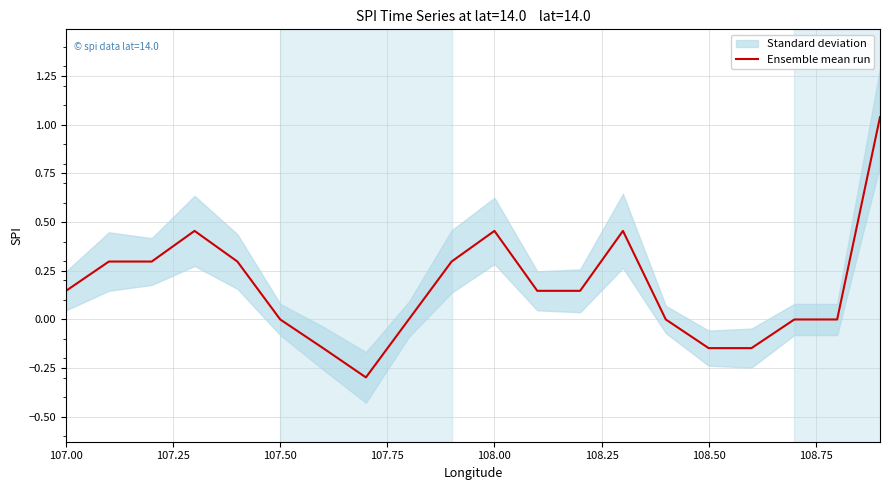

Reading right to left, list all the values displayed in this chart.

1.0	0.0	0.0	-0.1	-0.1	0.0	0.5	0.1	0.1	0.5	0.3	0.0	-0.3	-0.1	0.0	0.3	0.5	0.3	0.3	0.1